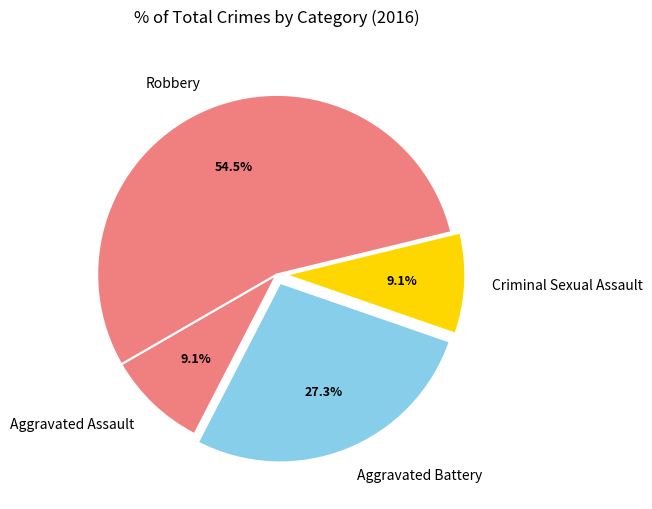

Which slice is the largest?

Robbery